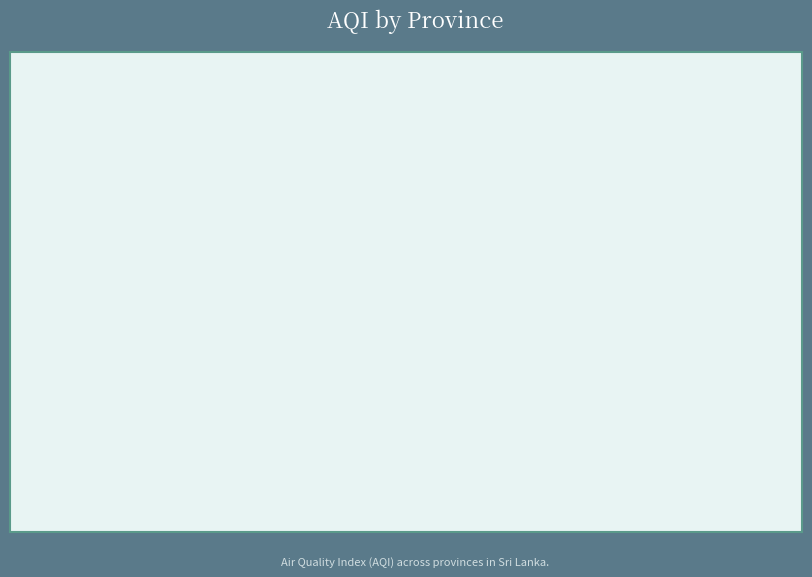

How many segments does this pie chart have?

9